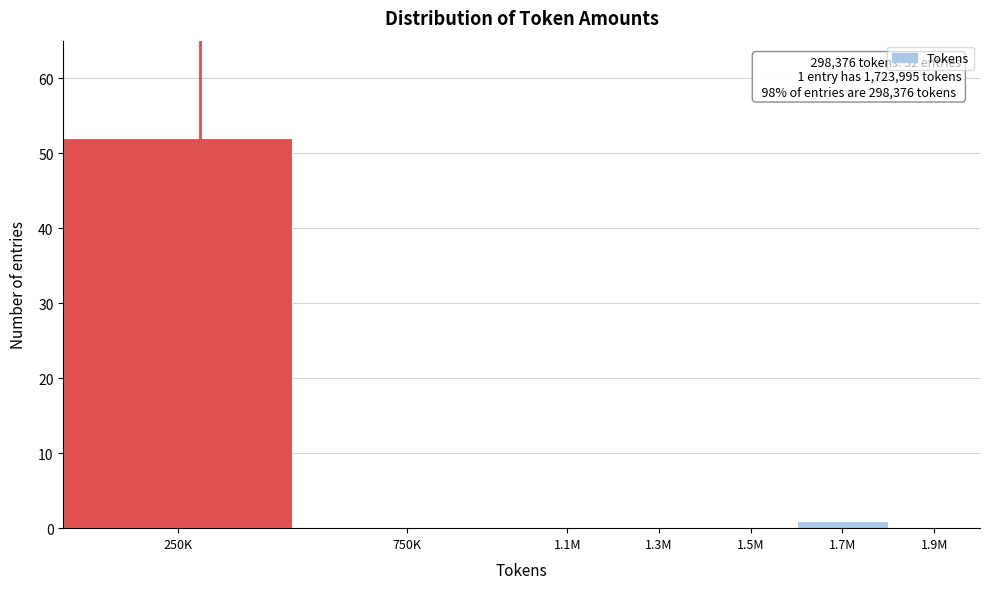

Reading right to left, what are all the values shown in this chart?

1.9M=0	1.7M=1	1.5M=0	1.3M=0	1.1M=0	750K=0	250K=52